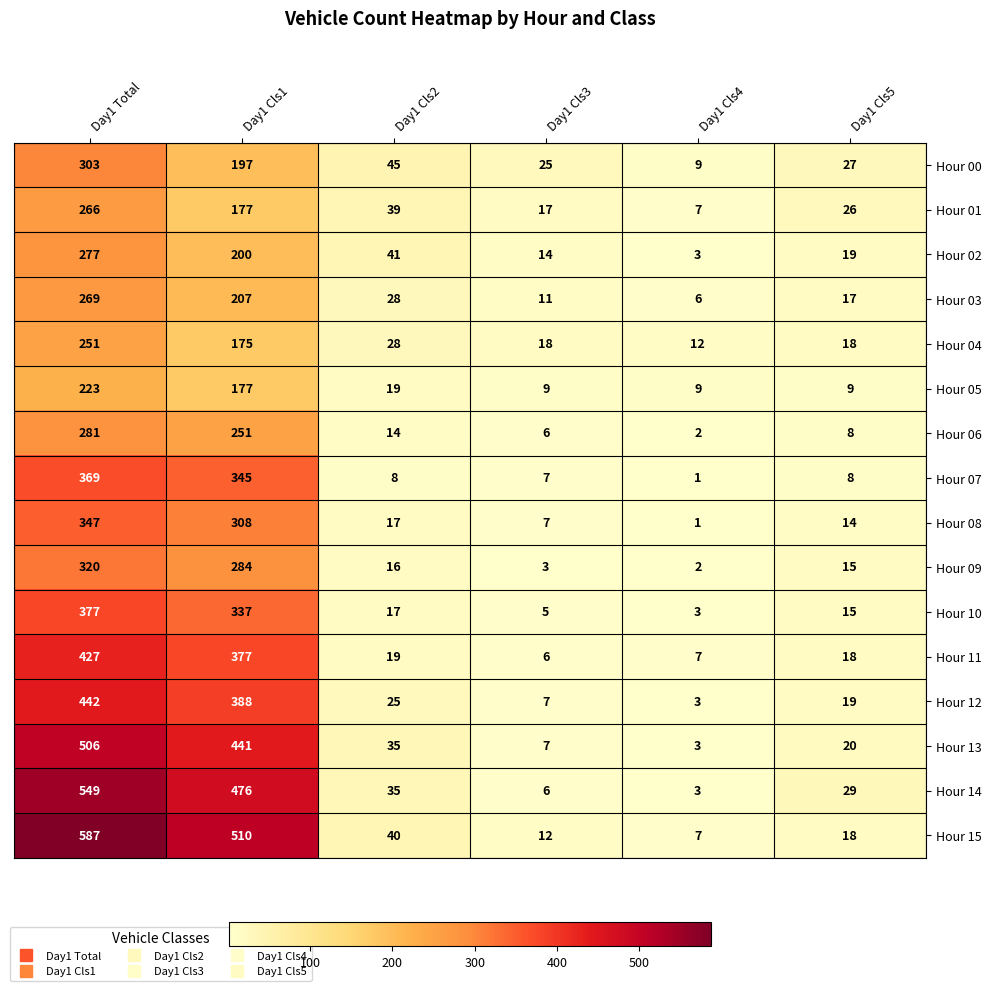

What is the difference between the highest and lowest values at Day1 Cls5?

21